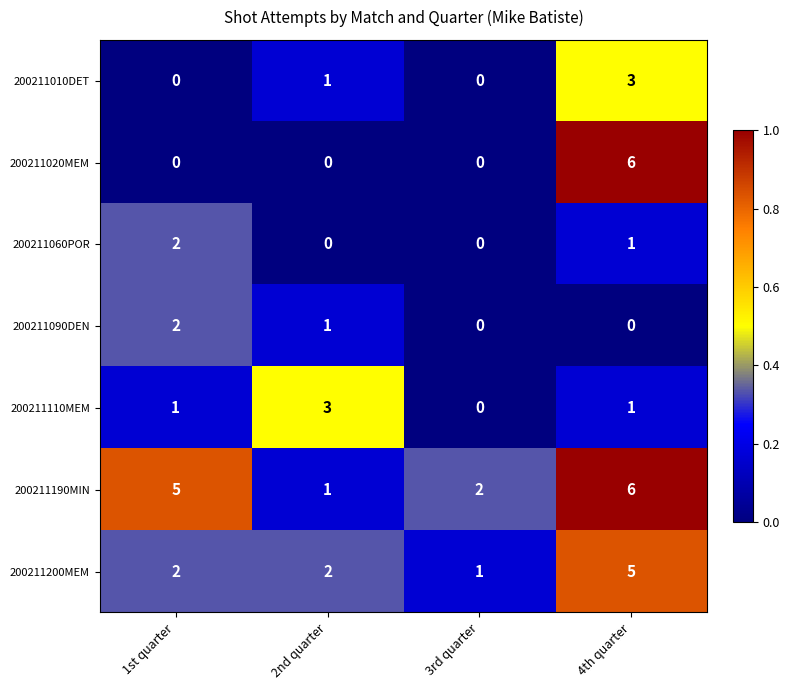

What is the sum of the 200211110MEM values at 1st quarter and 2nd quarter?

4